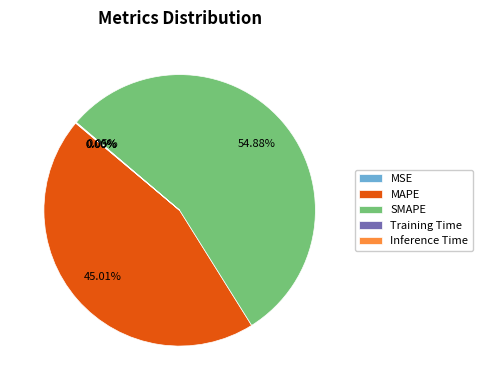

Which slice is the largest?

SMAPE